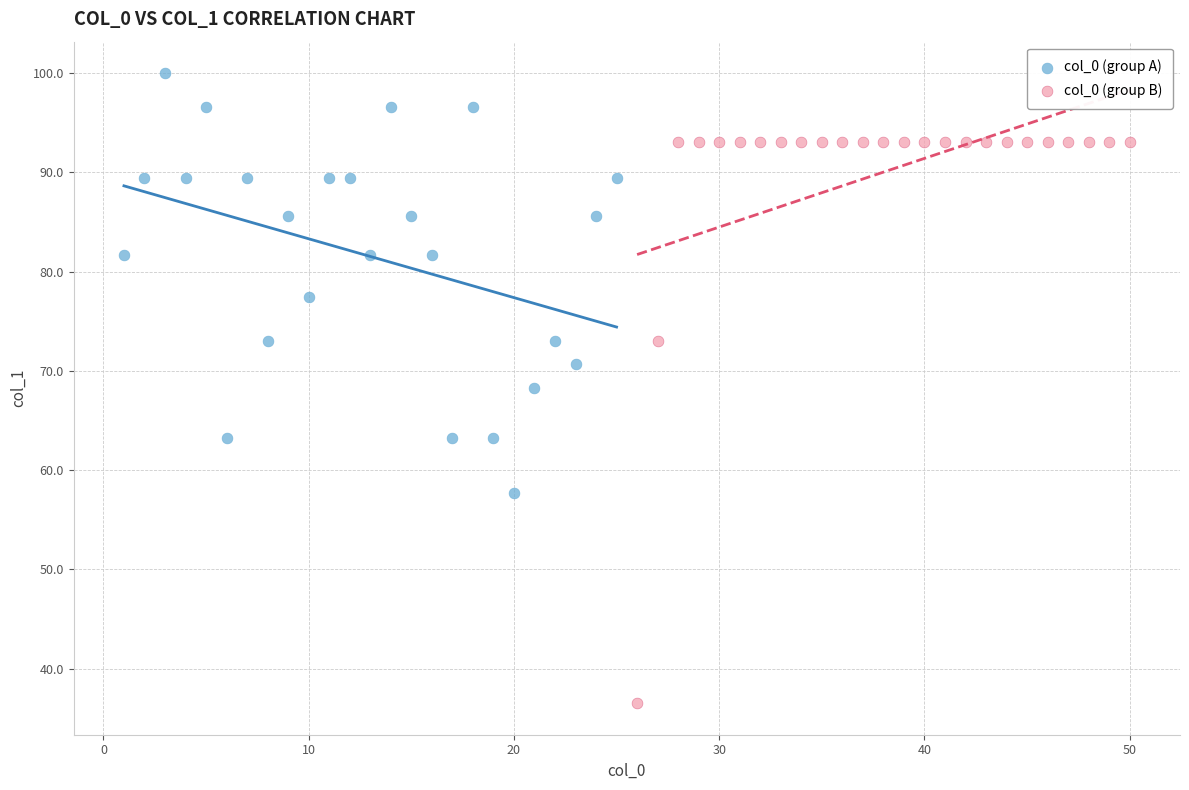

Which series has the widest spread of Y values?

col_0 (group B)